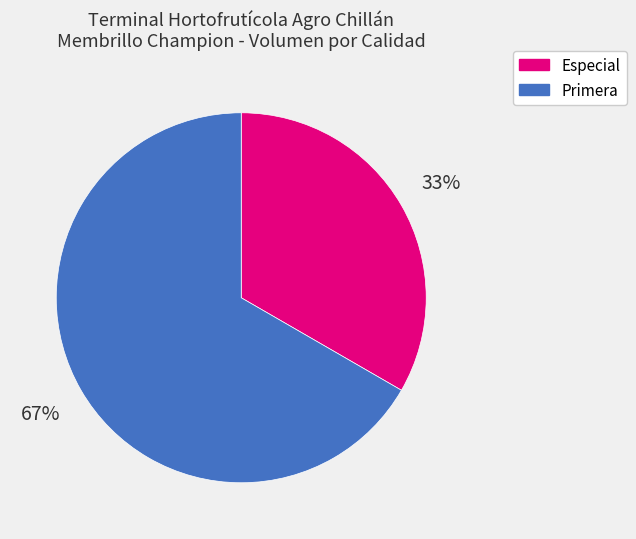

The Primera slice represents 67% of the pie. True or false?

True